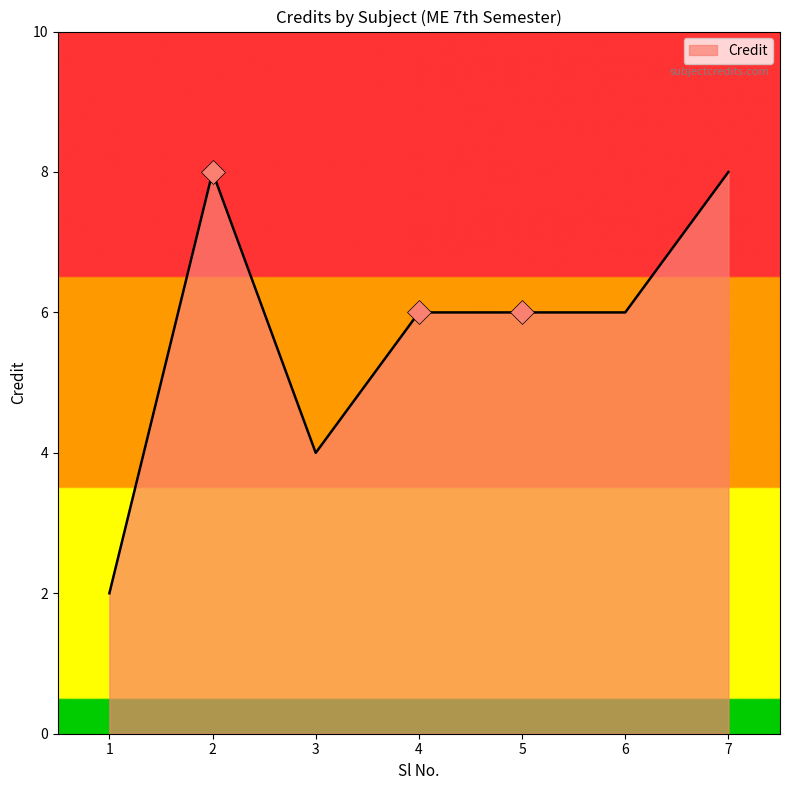

What is the ratio of the value at 2 to the value at 1?

4.0